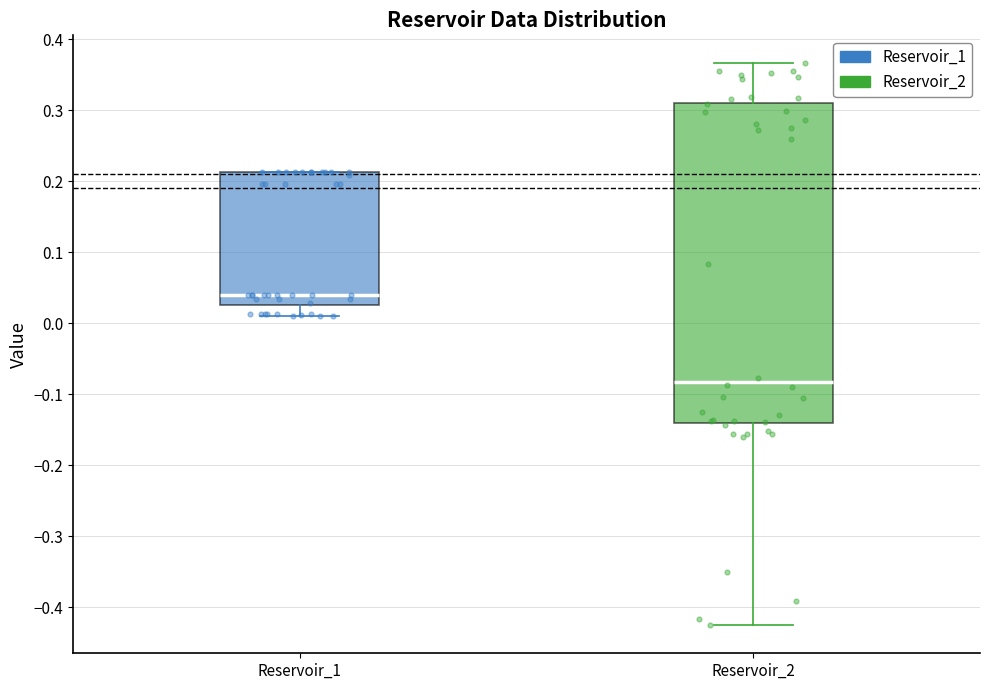

Where is the lower edge of the box for Reservoir_1 on the y-axis? The values are not printed on the chart, so give them approximately, as read against the axis.

0.02